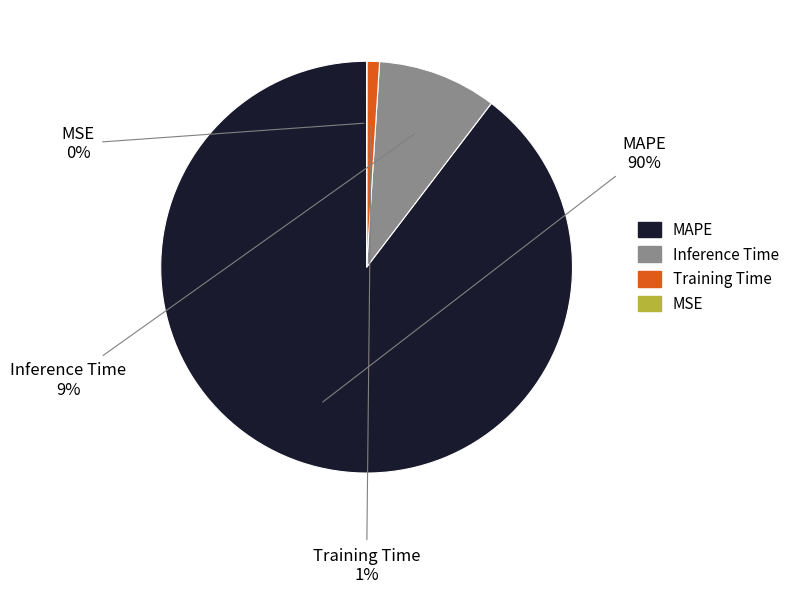

True or false: Training Time accounts for 1% of the total.

True